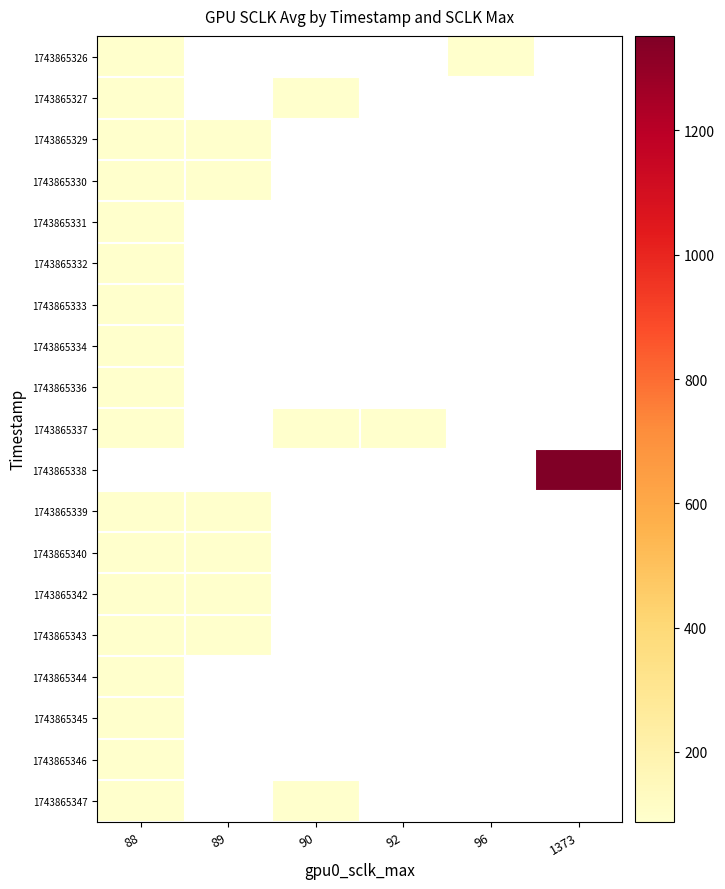

Rank the series by their average value, from lowest to highest.

1743865326, 1743865327, 1743865329, 1743865330, 1743865331, 1743865332, 1743865333, 1743865334, 1743865336, 1743865337, 1743865338, 1743865339, 1743865340, 1743865342, 1743865343, 1743865344, 1743865345, 1743865346, 1743865347